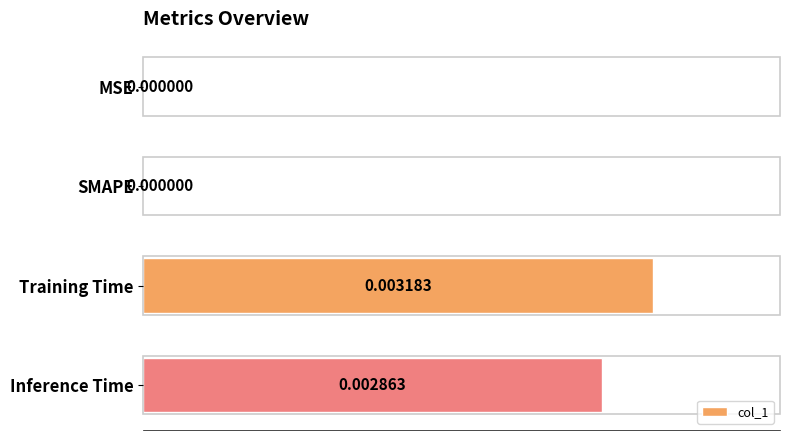

How many categories are shown in the chart?

4